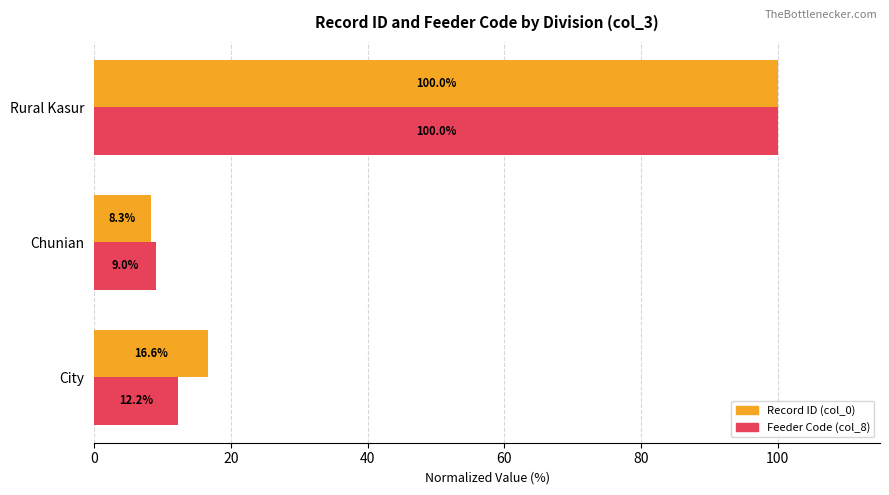

The Record ID (col_0) series shows 100.0 at Rural Kasur. True or false?

True